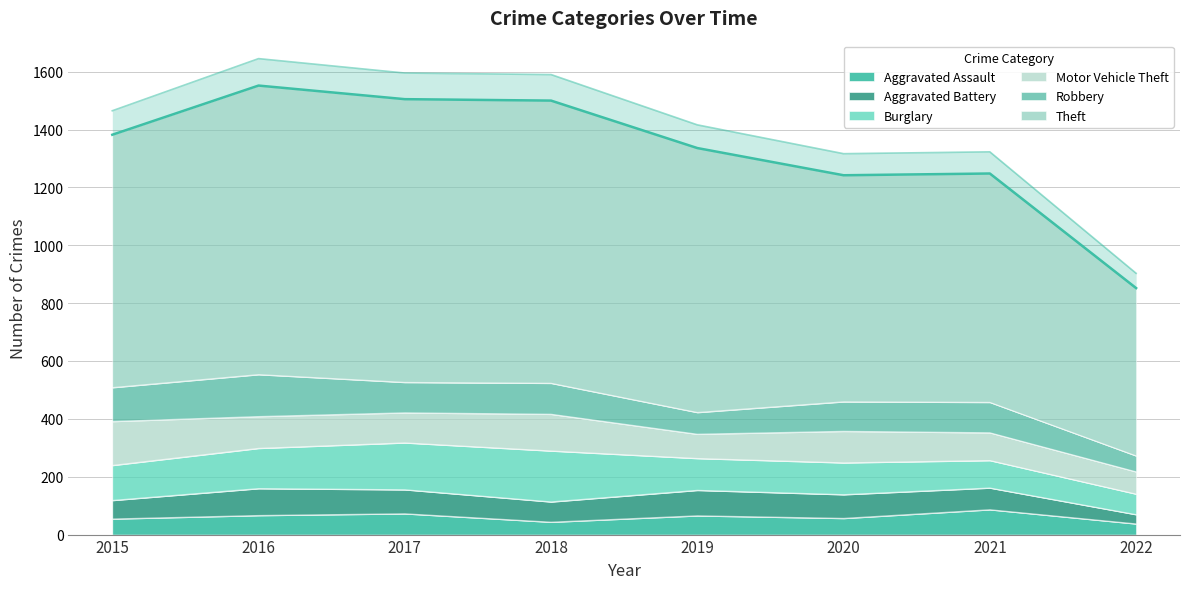

True or false: Theft and Aggravated Battery cross at least once.

False